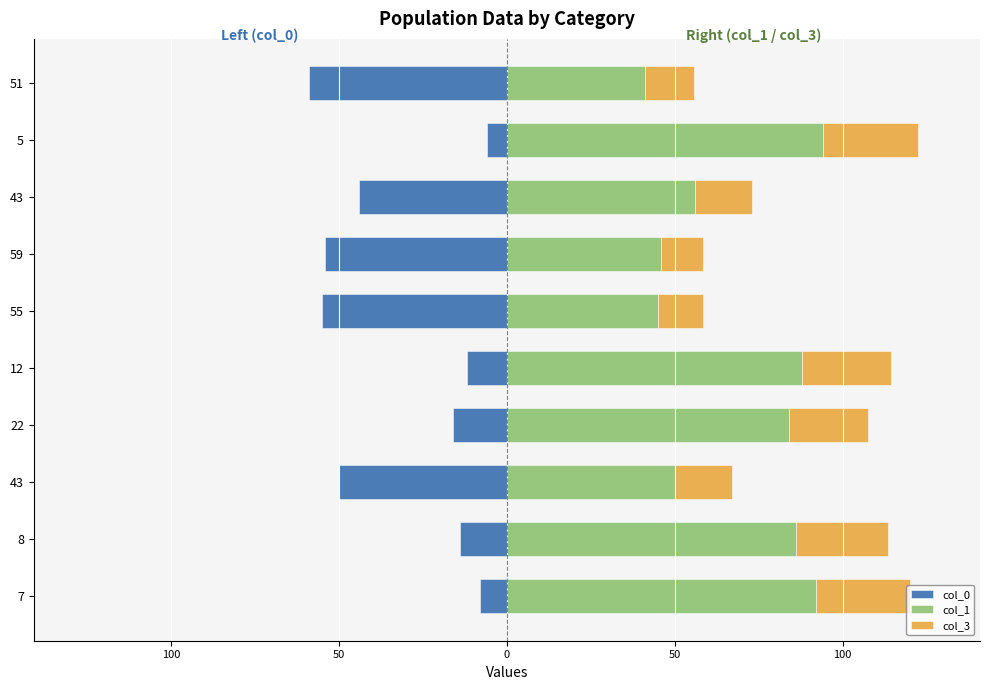

What is the lowest value of the col_1 series?

41.0